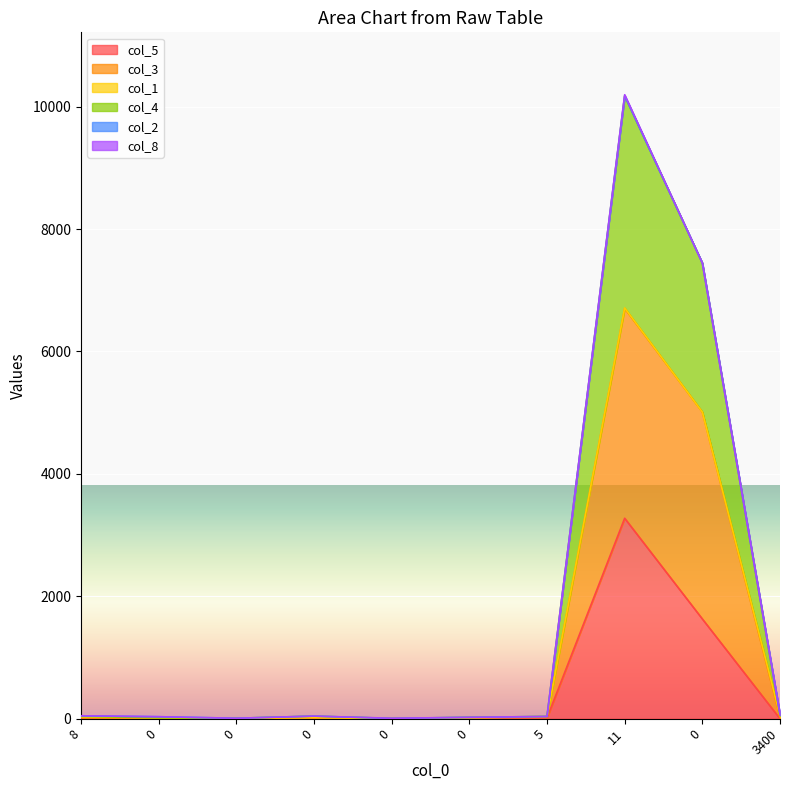

What is the difference between the col_5 values at 0 and 0?

1629